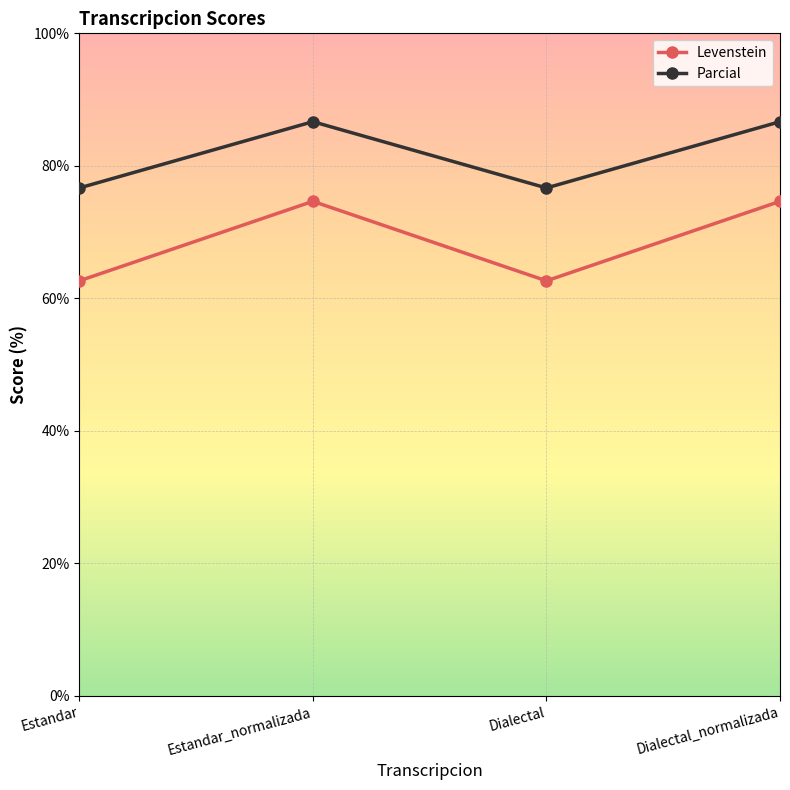

What is the label of the 2nd point from the right?

Dialectal